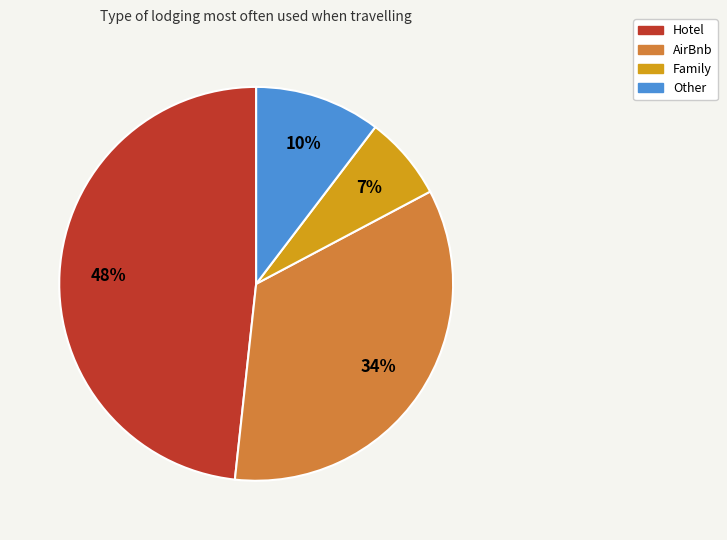

Is there a majority slice in this chart?

No